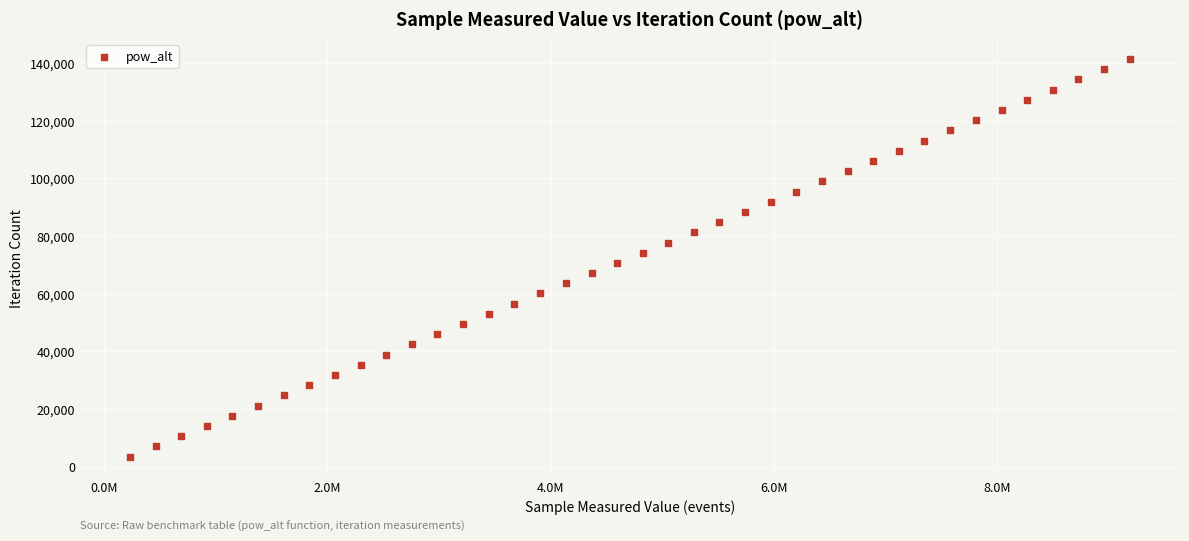

What is the range of Y values (max minus min)?

137787